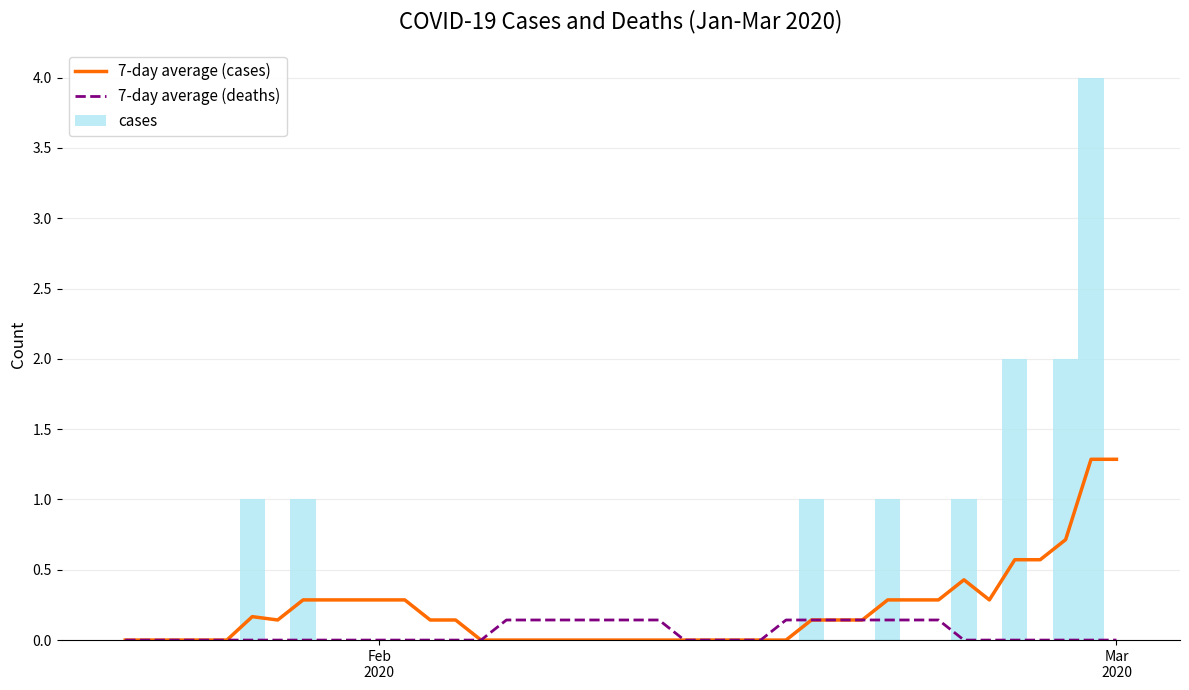

List the series in order of their peak value, highest first.

cases, 7-day average (cases), 7-day average (deaths)